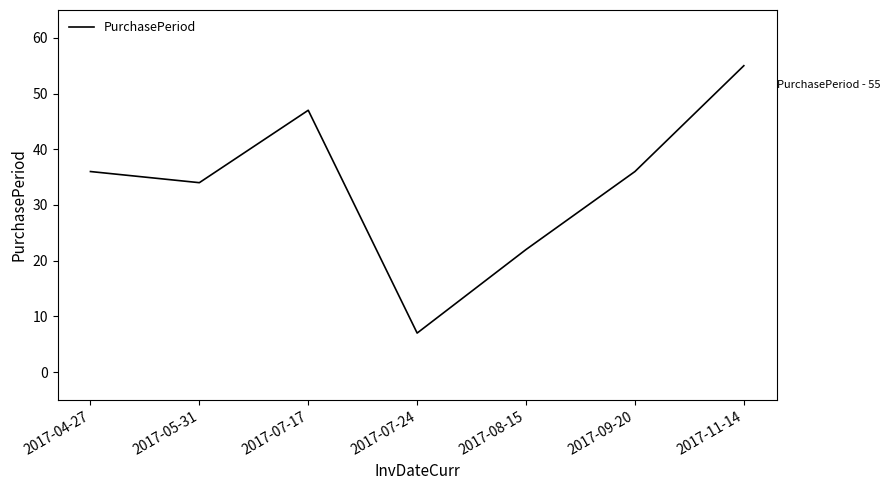

What position from the right is 2017-09-20?

2